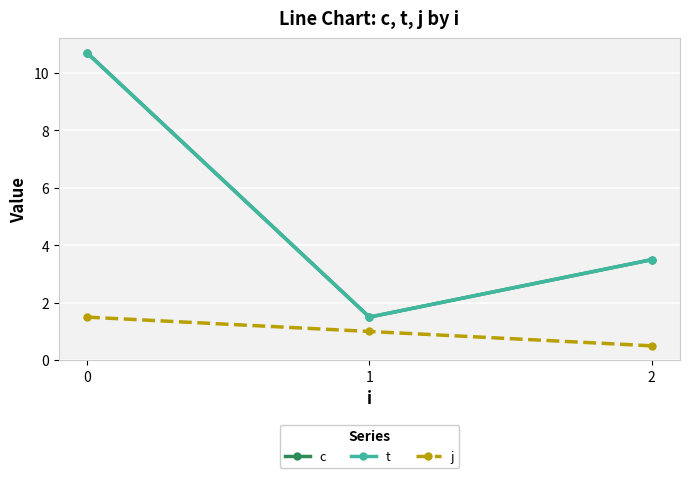

Does the chart display data point markers on the line(s)?

Yes